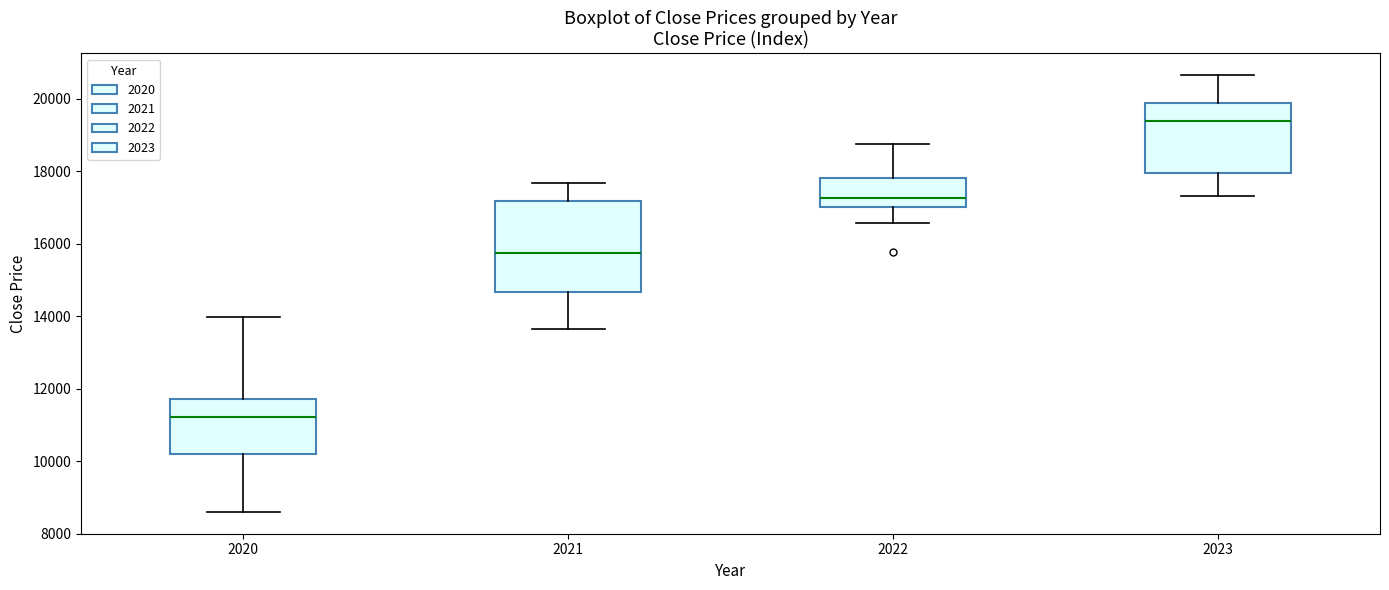

Which box has the highest median line?

2023